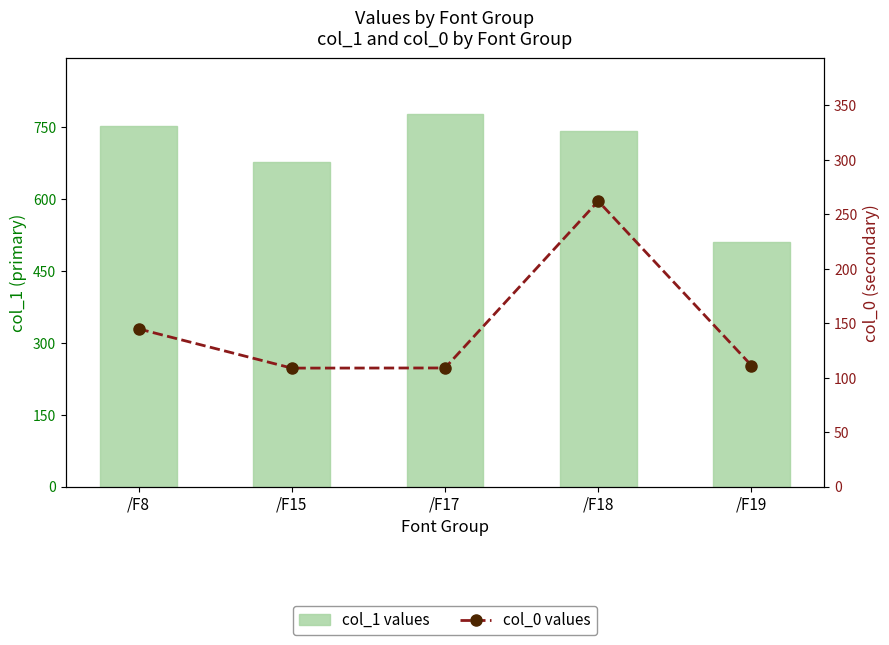

At which label does col_0 values first exceed 111?

/F8